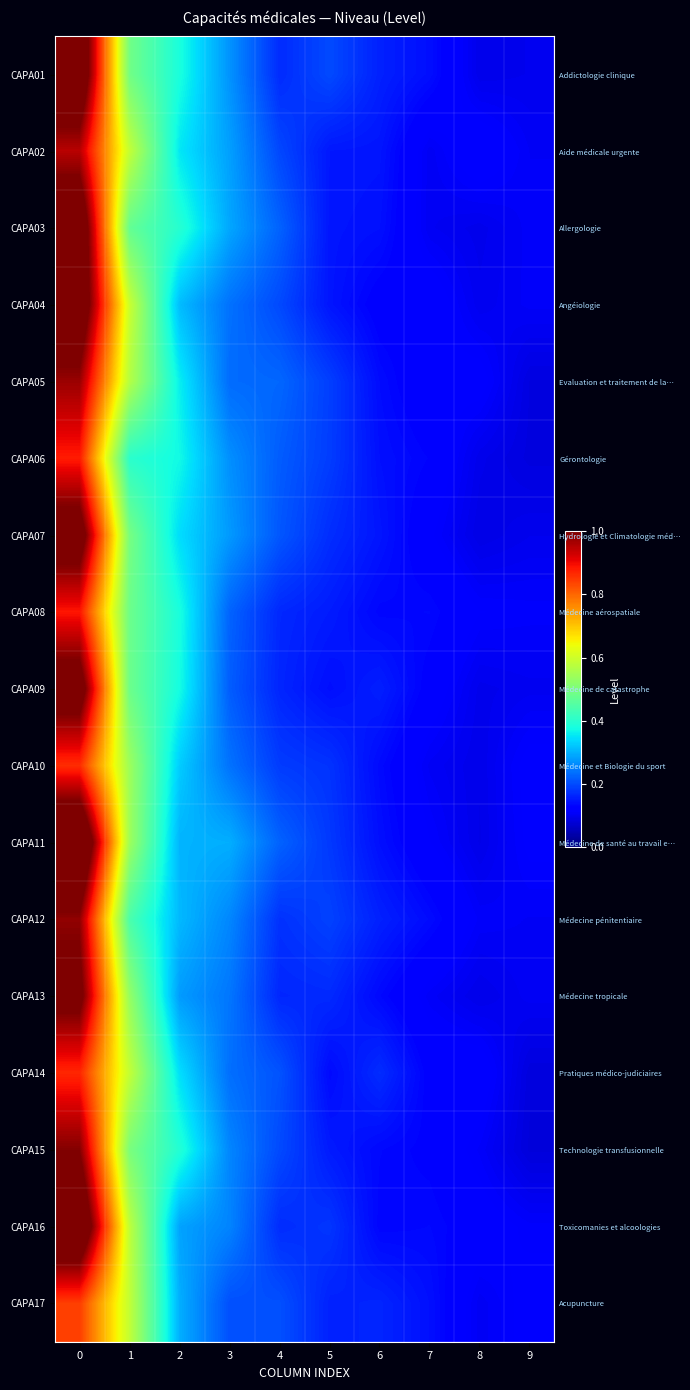

At which label is CAPA02 closest to 0?

7